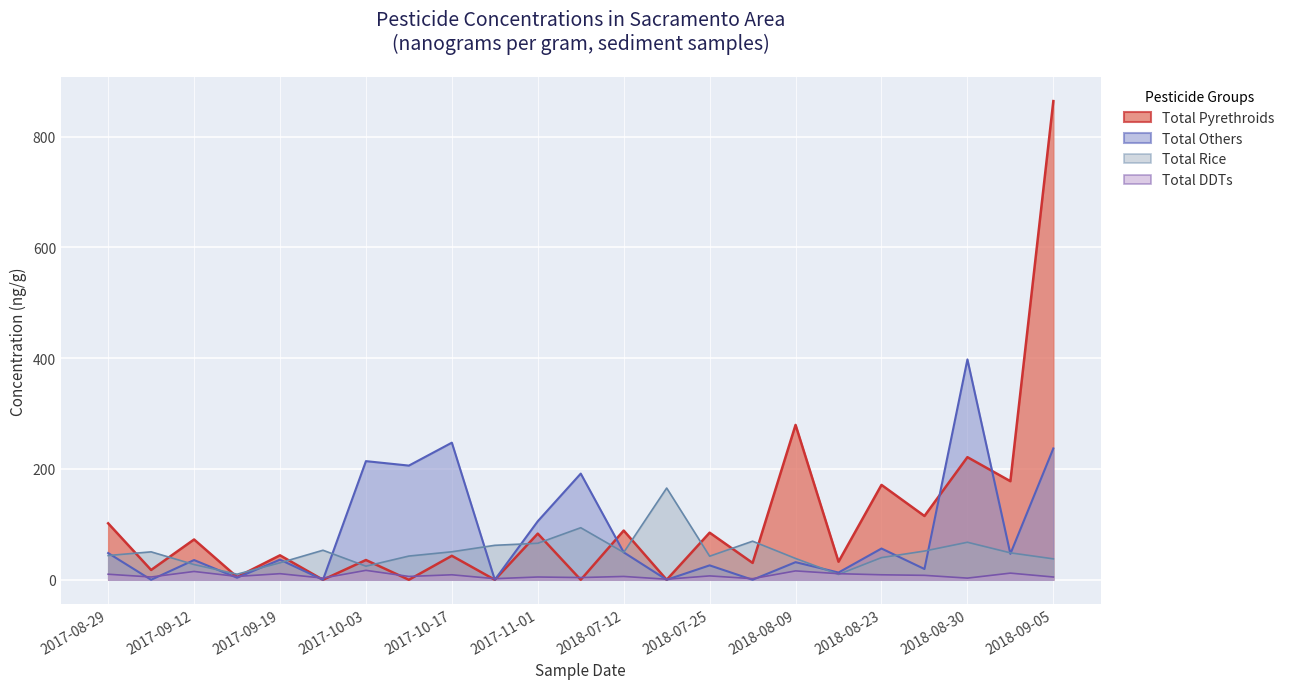

What is the highest value of the Total Others series?

397.8